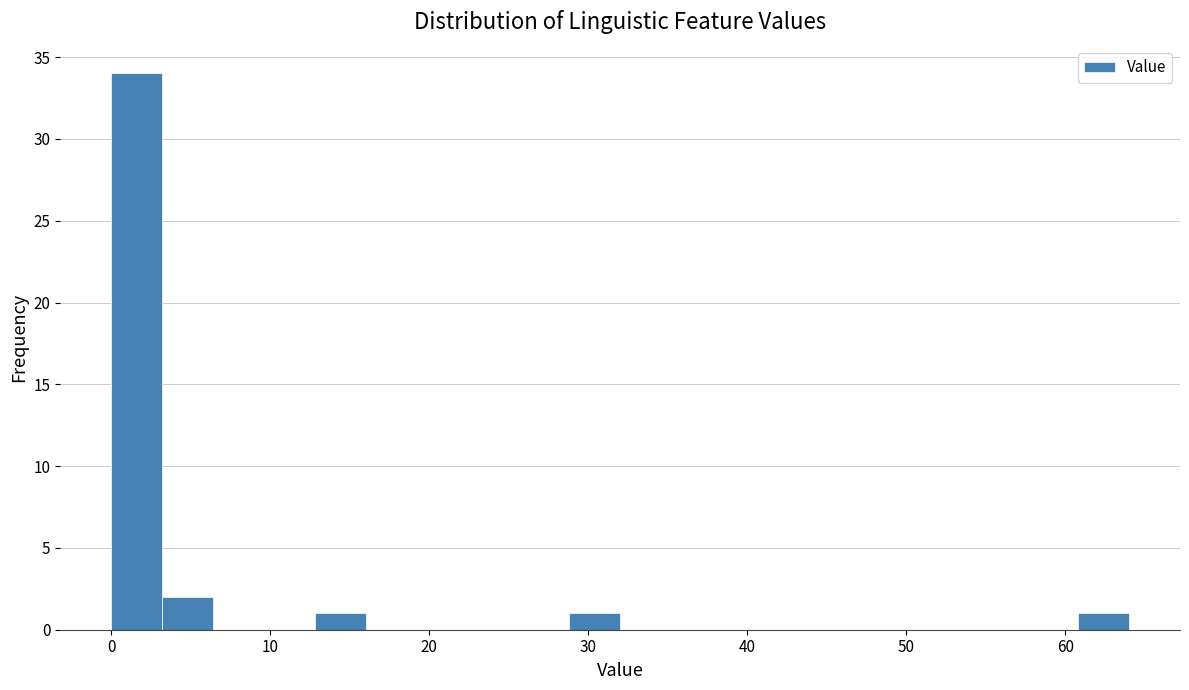

Around what value on the x-axis is the tallest bar? Give the approximate position of its centre, as read against the axis.

2